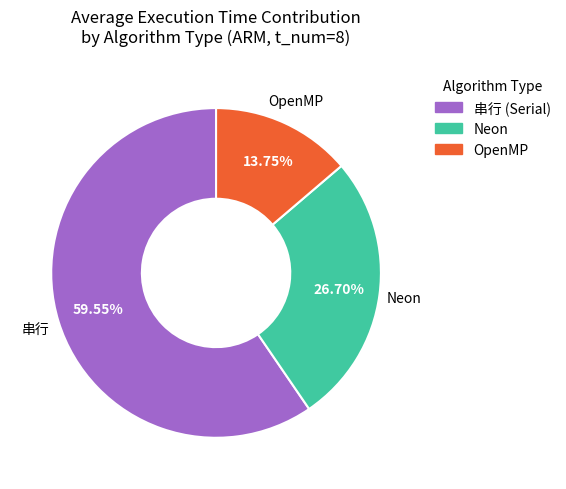

Is there any slice that represents more than half of the pie?

Yes